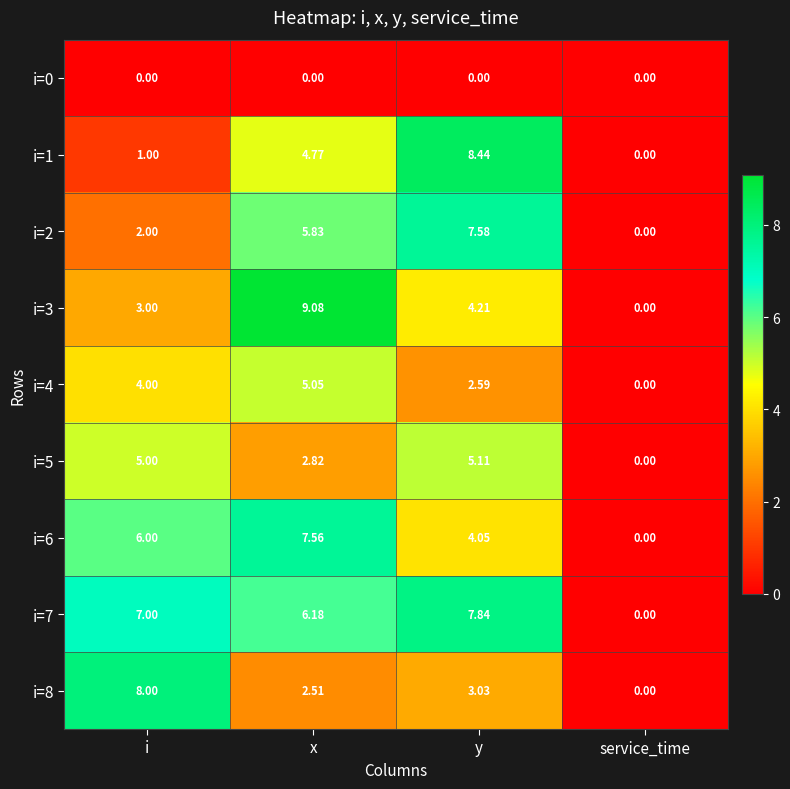

What is the maximum value shown in the chart?

9.1